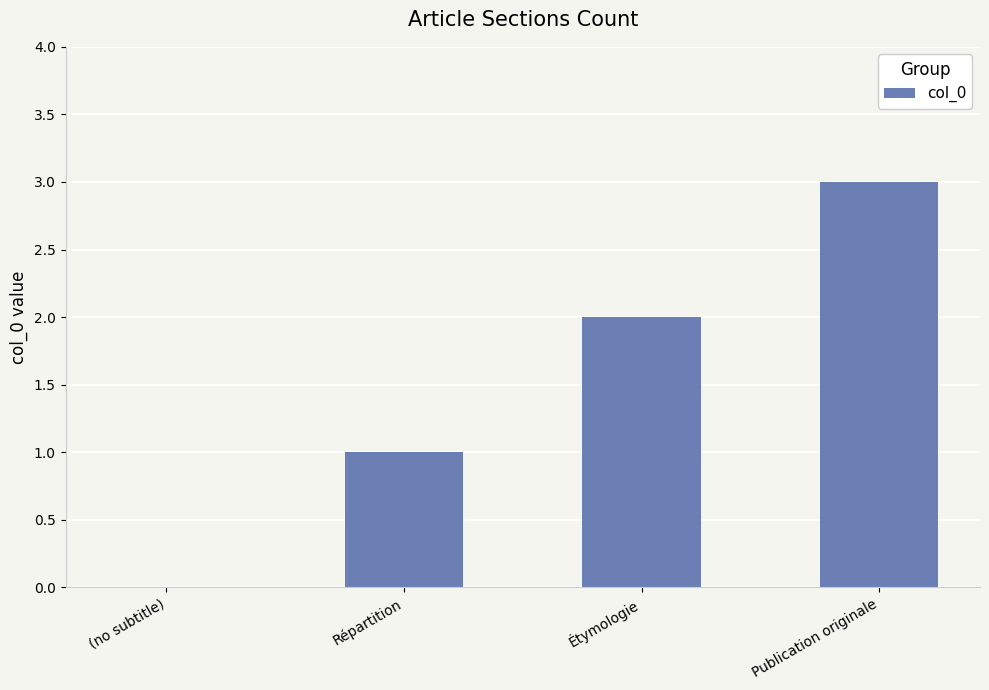

What is the sum of all values?

6